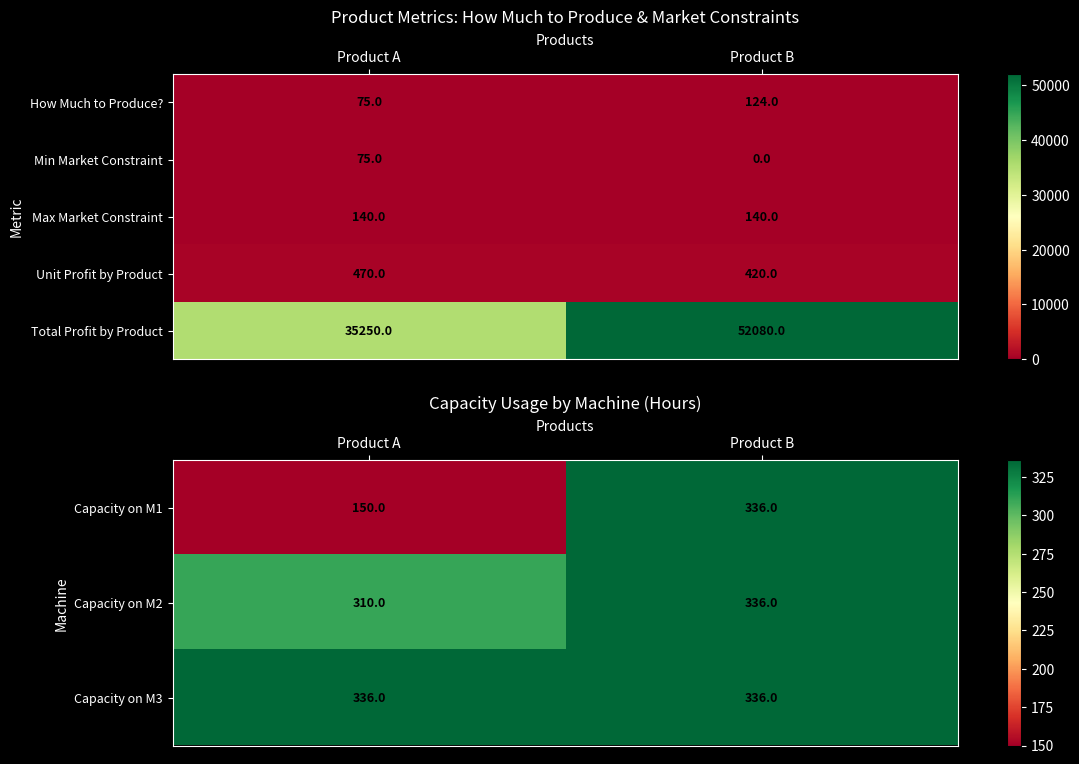

True or false: Max Market Constraint has a value of 64 at Product B.

False